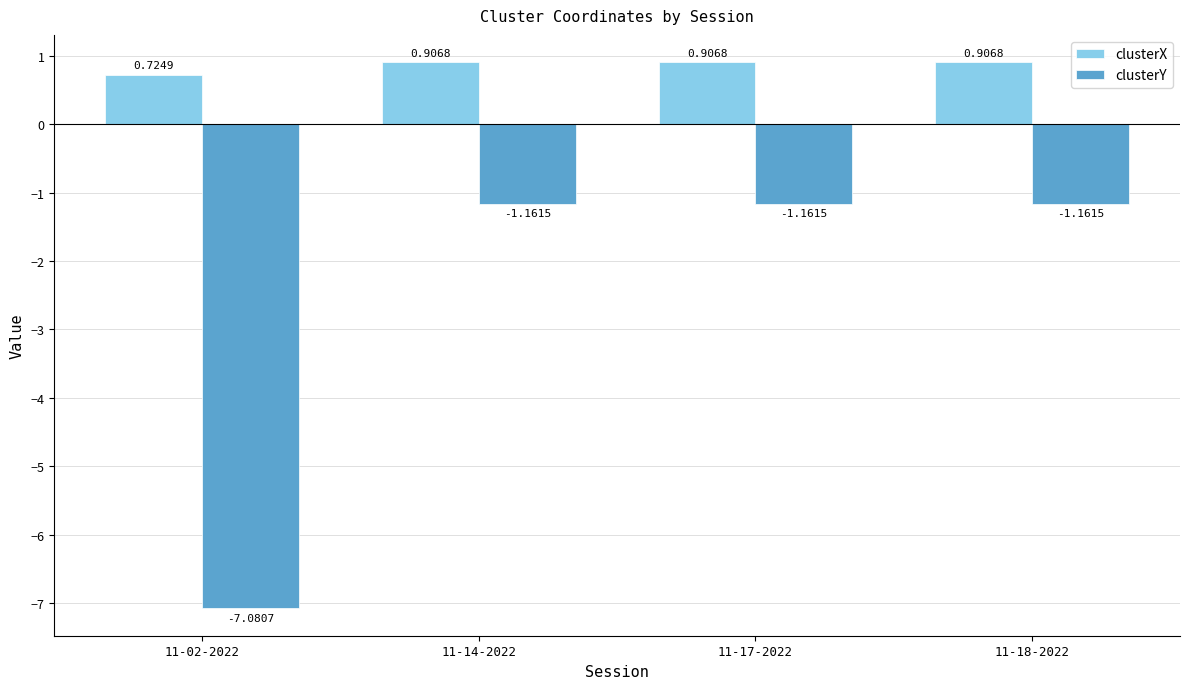

Does the chart contain stacked bars?

No